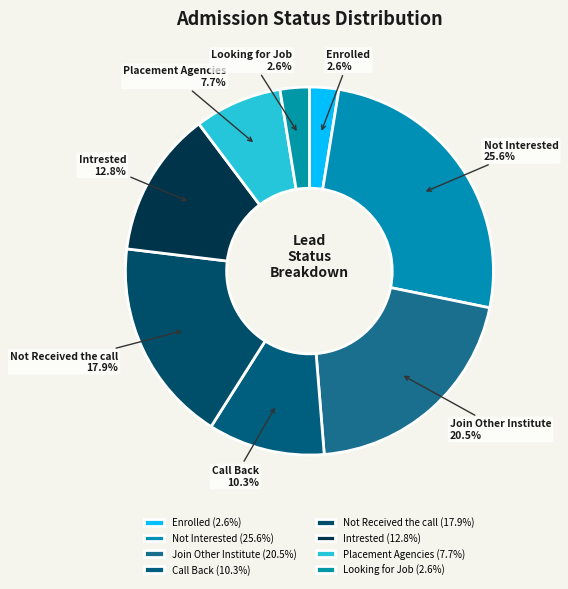

Is there any slice that represents more than half of the pie?

No